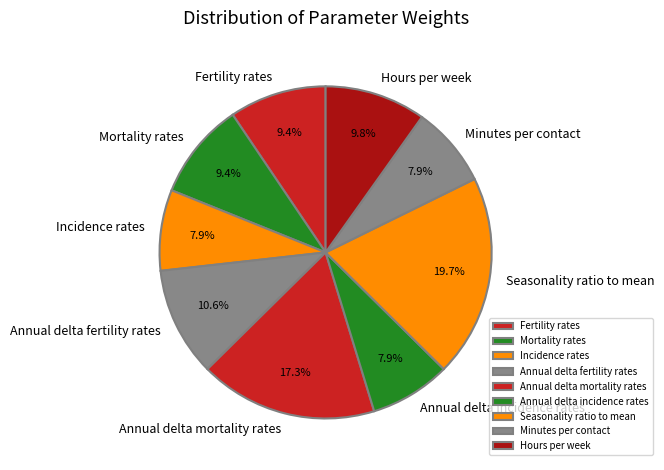

Which has a higher value, Annual delta mortality rates or Annual delta fertility rates?

Annual delta mortality rates